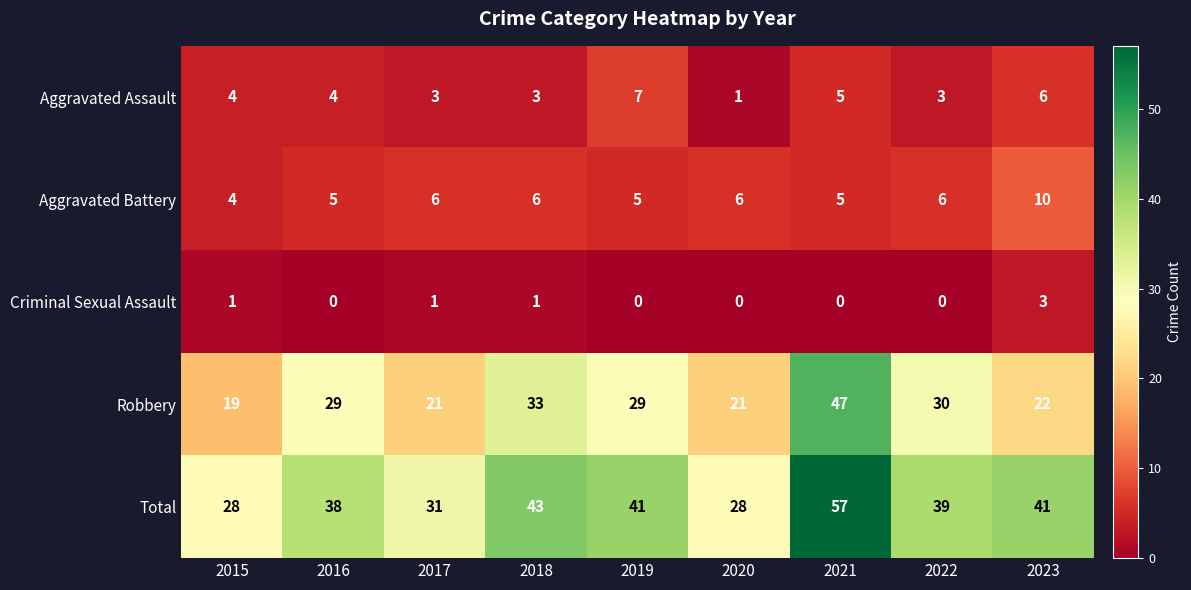

Which series changed the most between 2015 and 2020?

Aggravated Assault